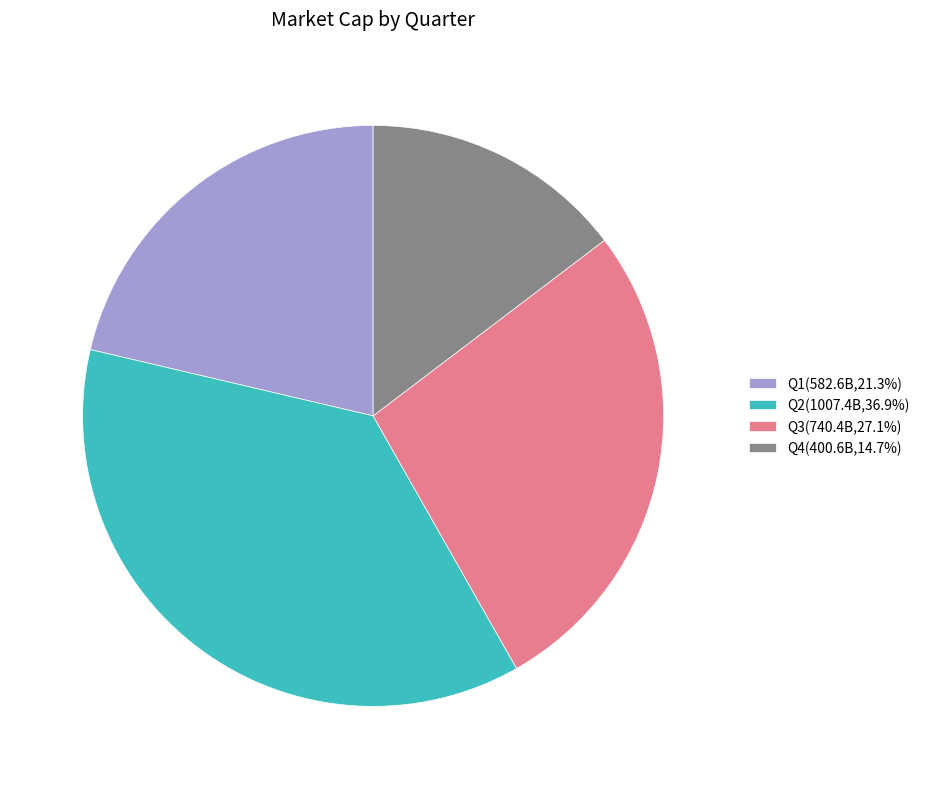

Count the number of slices in the pie.

4